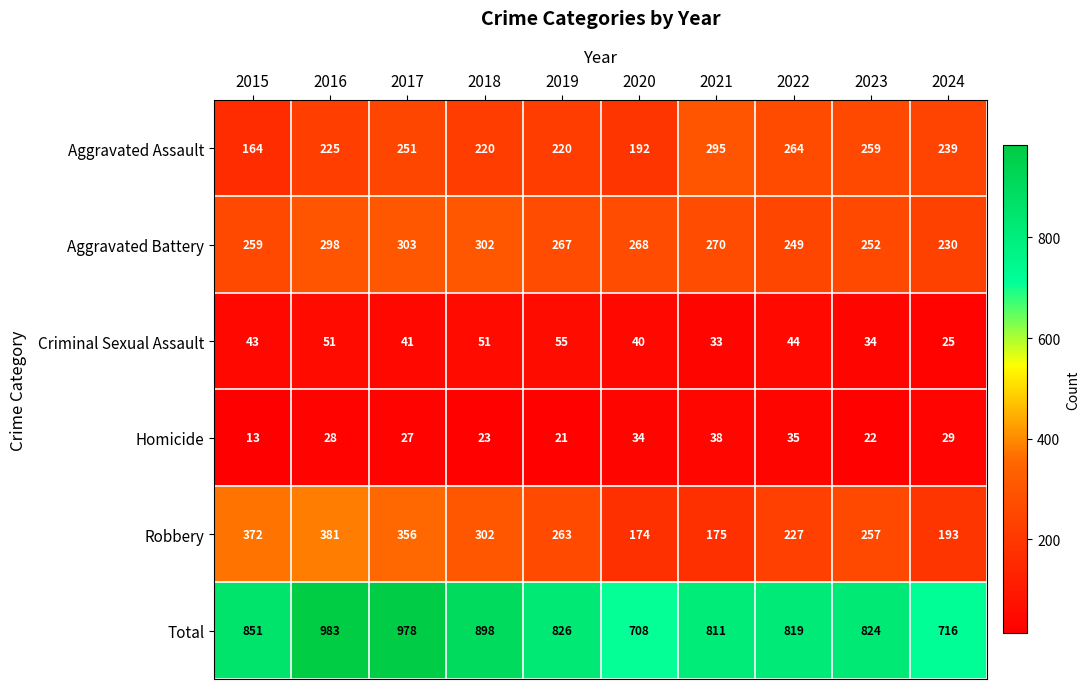

Which series has the largest total across all categories?

Total